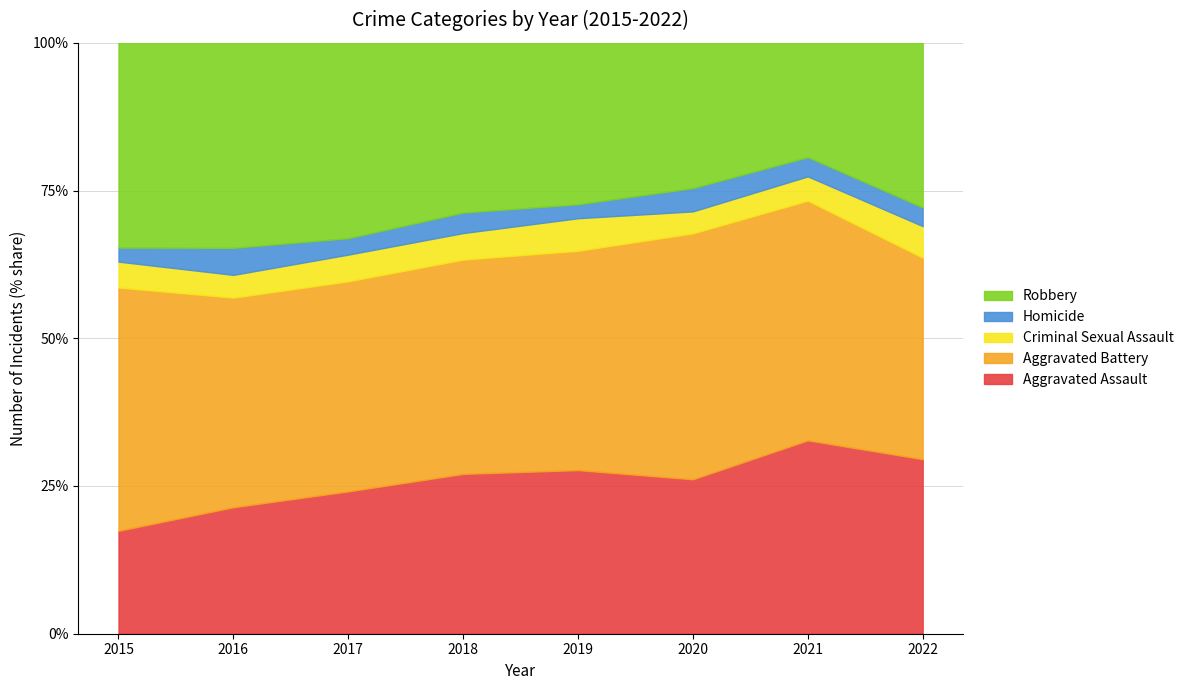

True or false: Robbery and Aggravated Battery cross at least once.

False